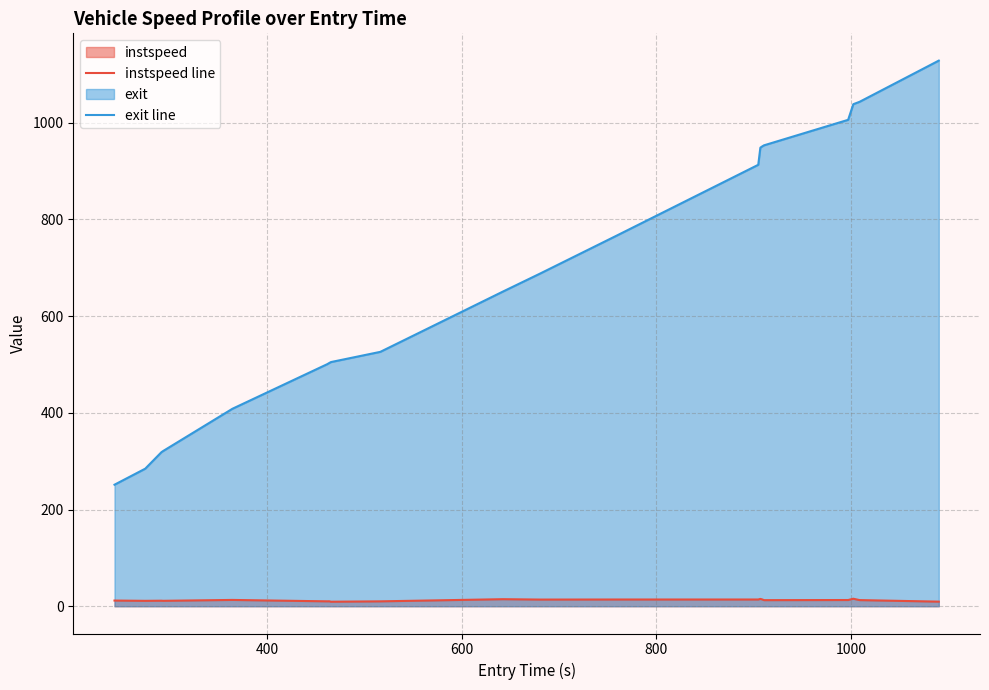

Does the chart have visible grid lines?

Yes